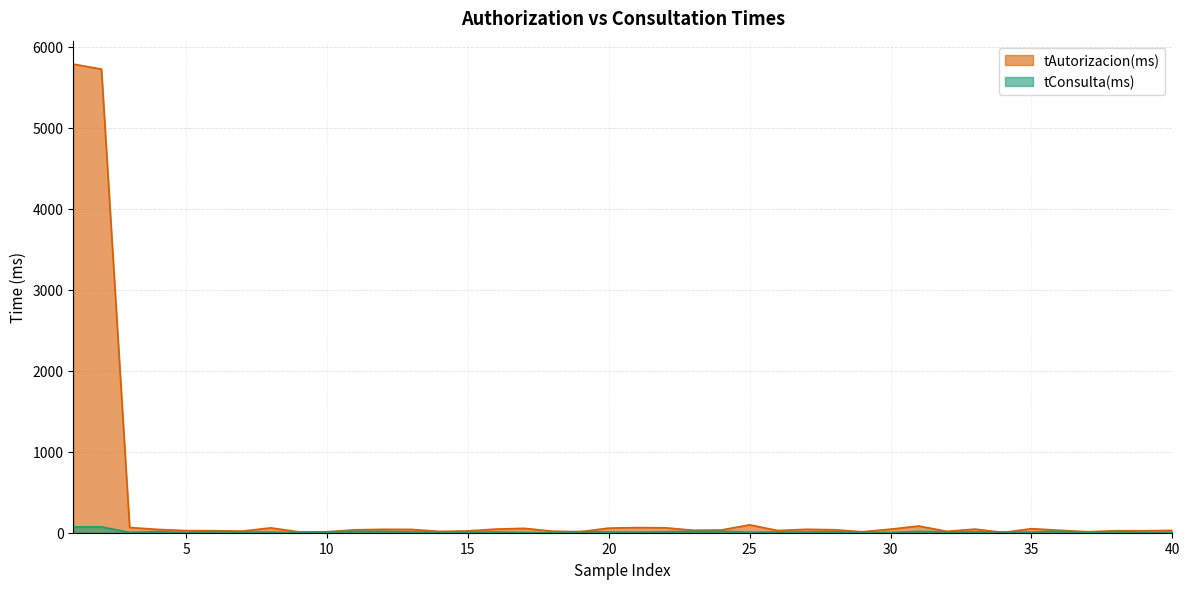

At which category does the chart reach its peak across all series?

1